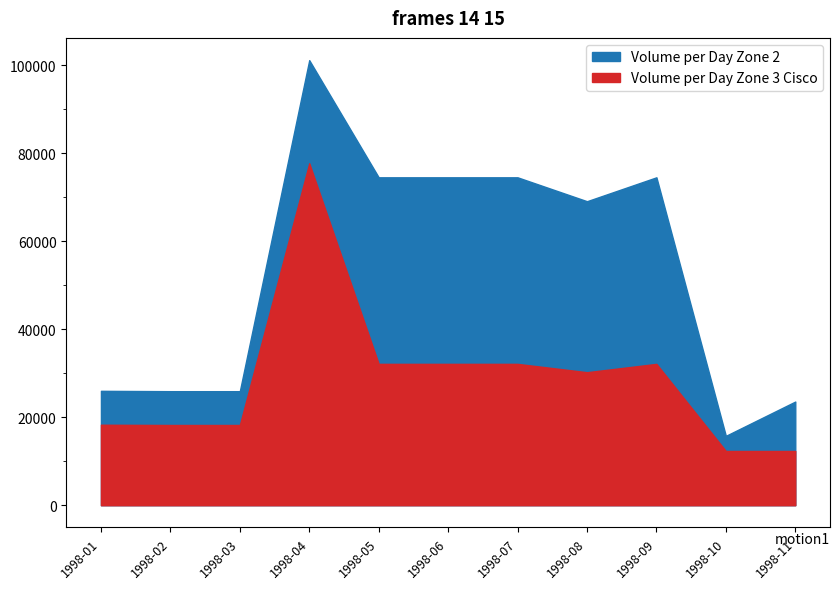

What is the difference between the highest and lowest values at 1998-07?

42383.3